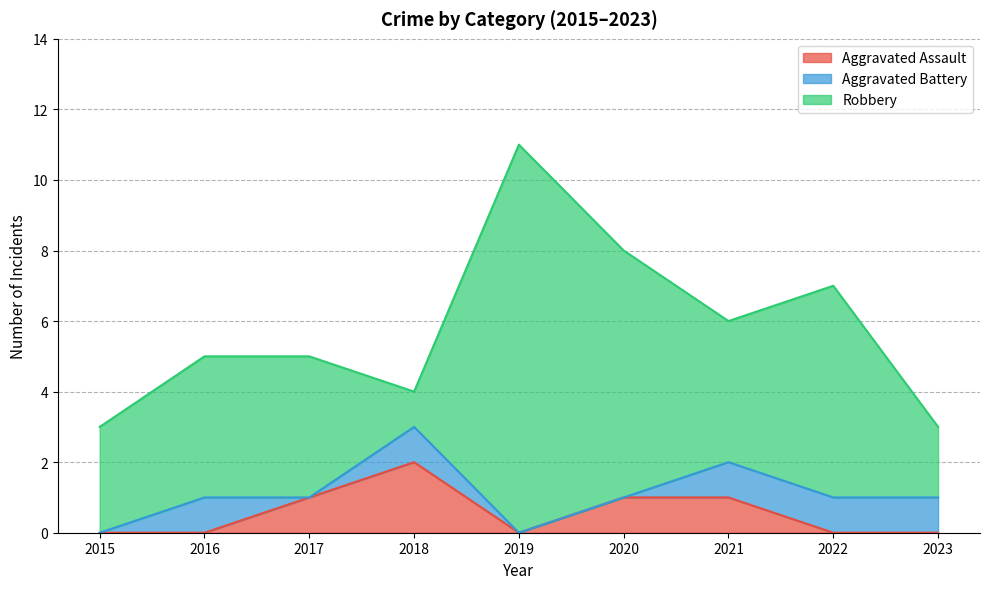

The Robbery series shows 1 at 2023. True or false?

False